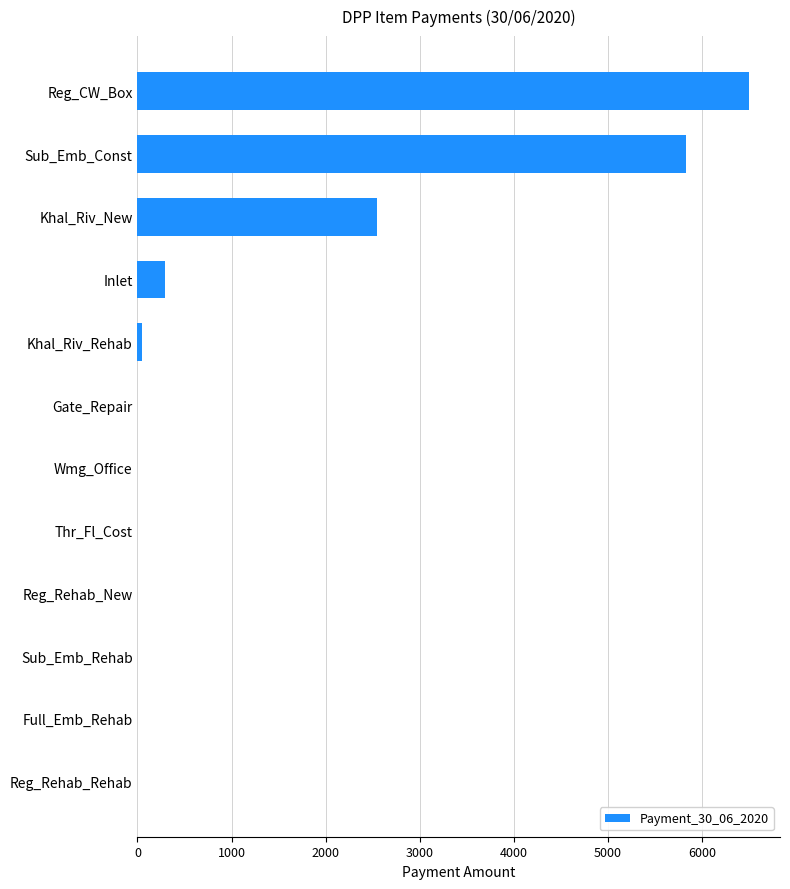

Reading bottom to top, what are all the values shown in this chart?

Reg_Rehab_Rehab=0.0	Full_Emb_Rehab=0.0	Sub_Emb_Rehab=0.0	Reg_Rehab_New=0.0	Thr_Fl_Cost=0.0	Wmg_Office=0.0	Gate_Repair=0.0	Khal_Riv_Rehab=51.1	Inlet=291.8	Khal_Riv_New=2546.5	Sub_Emb_Const=5833.0	Reg_CW_Box=6504.0